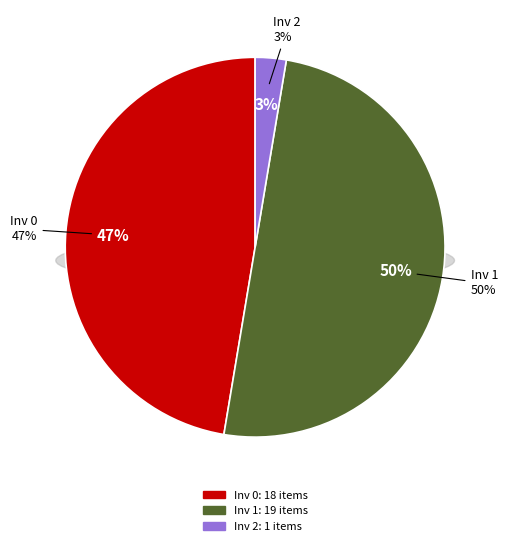

To the nearest percent, what is the difference between the Inv 2 (Owner 98153913609375744) and Inv 1 (Owner 710728271045853184) slice percentages?

47%